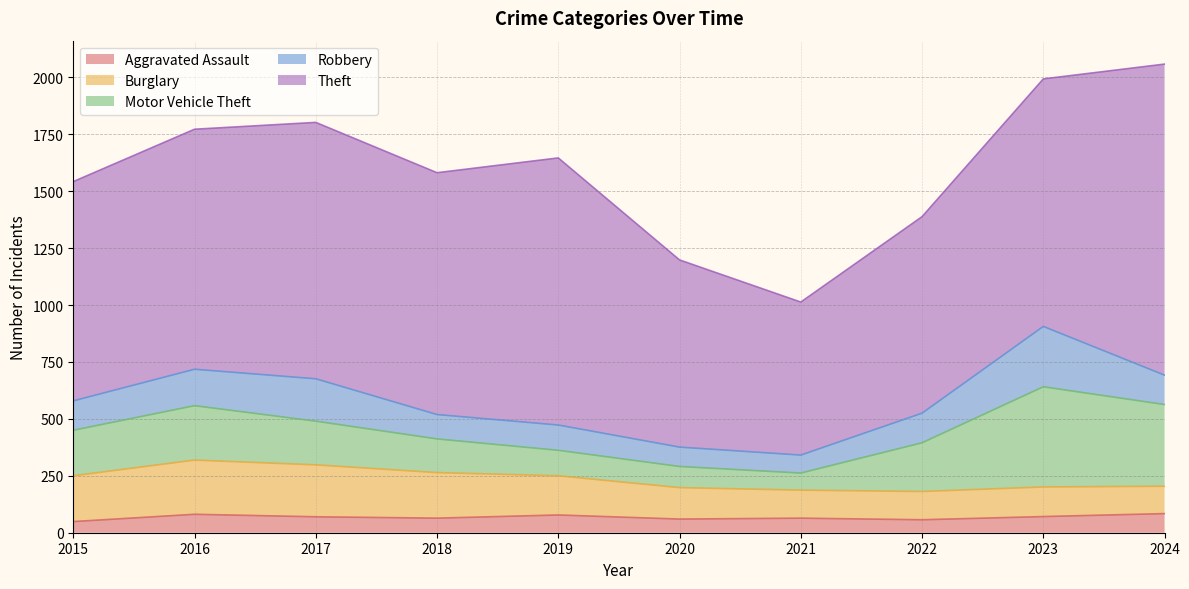

At which category does Aggravated Assault reach its first local peak?

2016